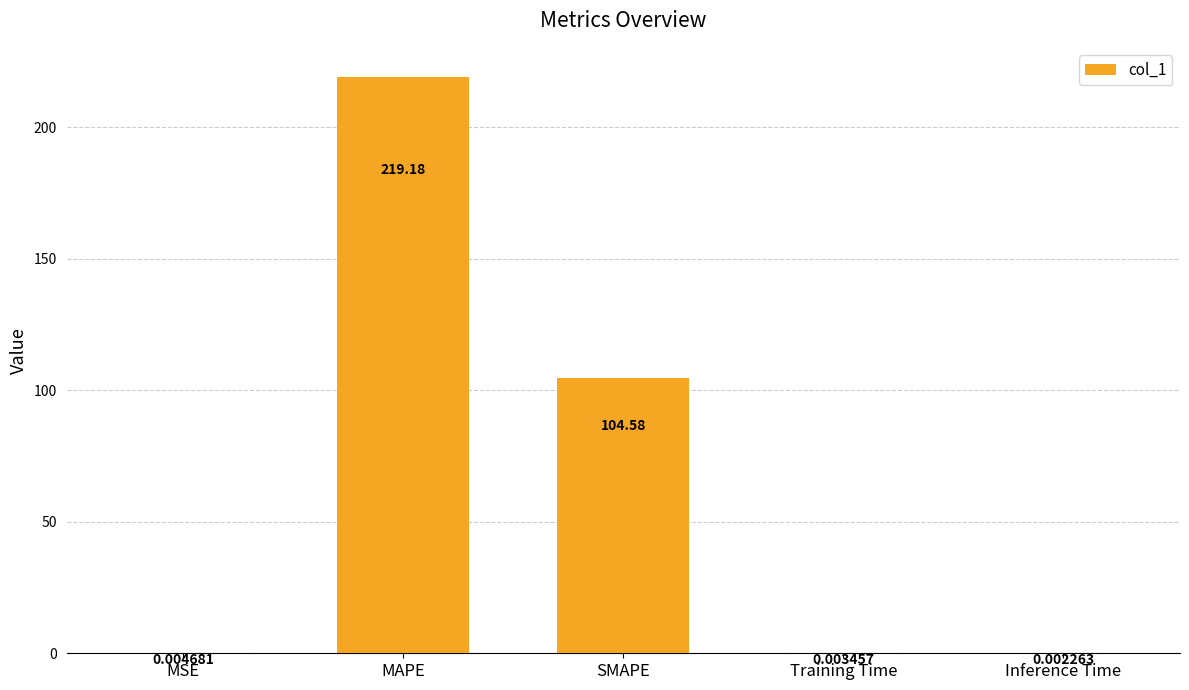

What is the change in value from MSE to MAPE?

+219.2